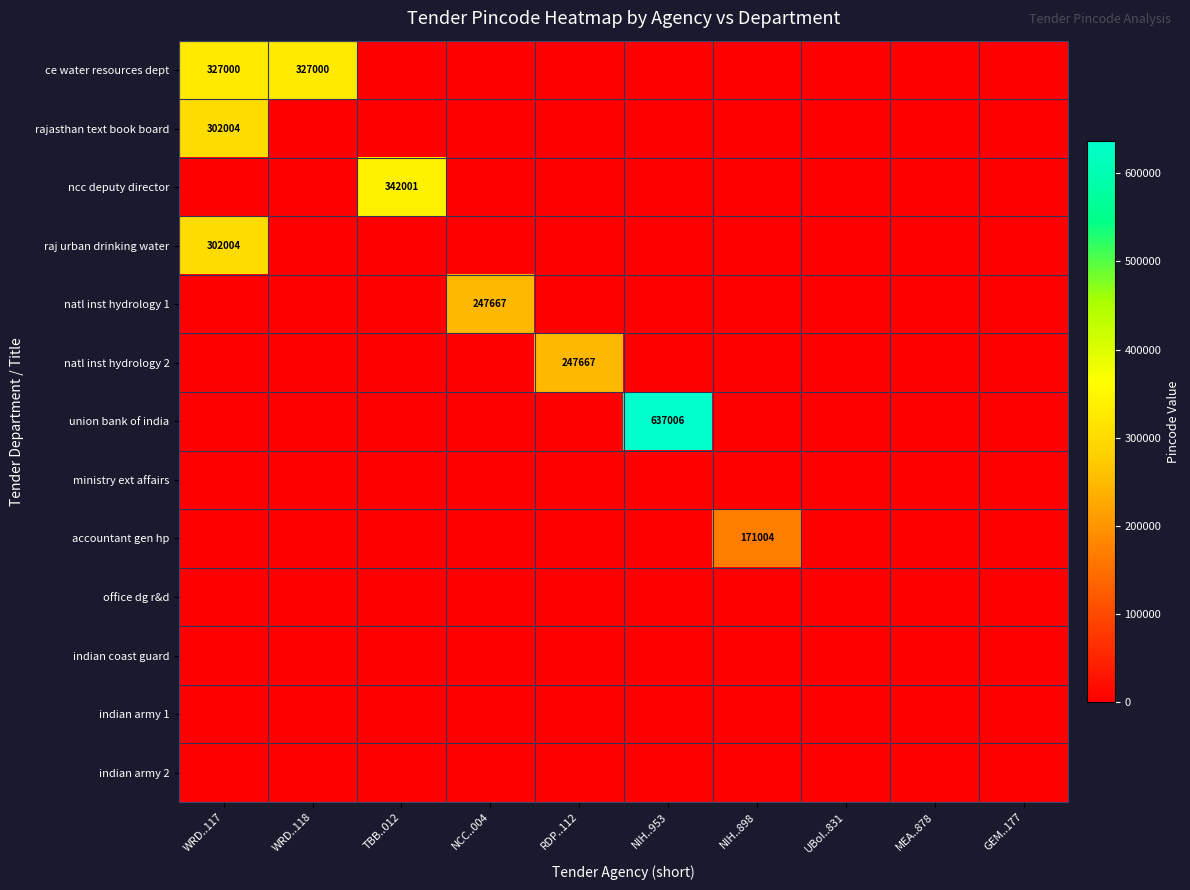

Which category has the lowest value in the accountant gen hp series?

WRD..117